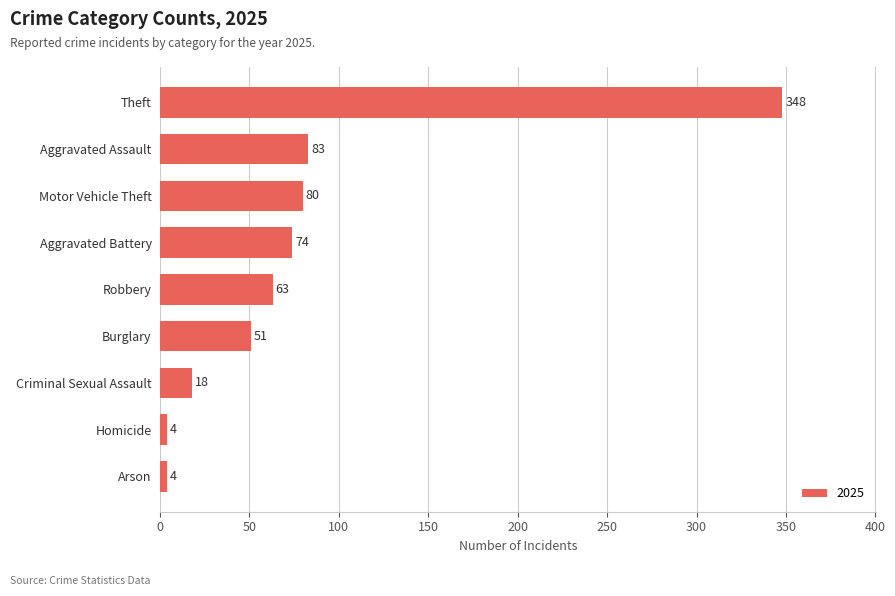

Between Homicide and Motor Vehicle Theft, which is larger?

Motor Vehicle Theft